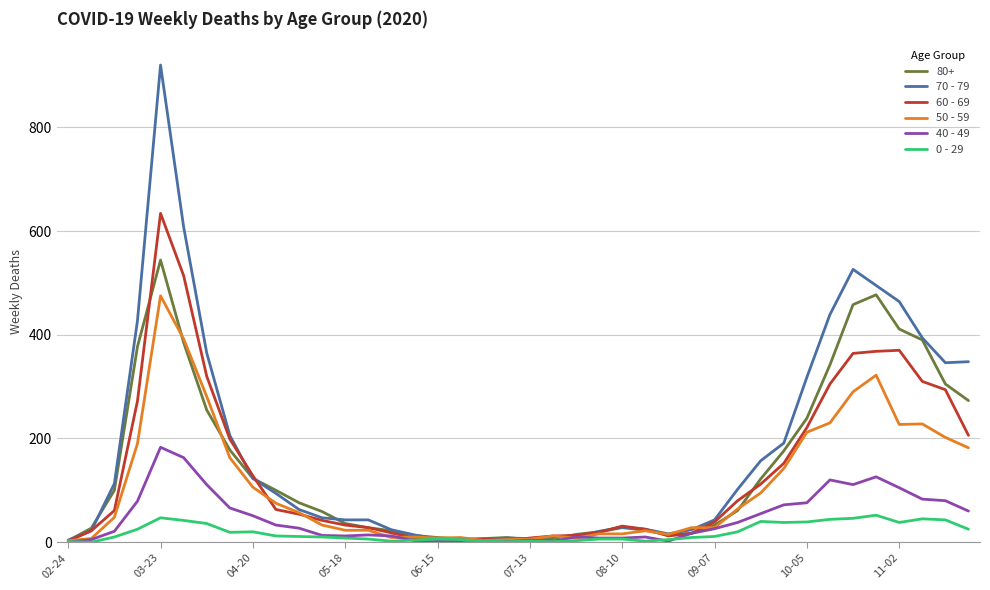

In 40 - 49, how many points are higher than both neighbors (excluding endpoints)?

8